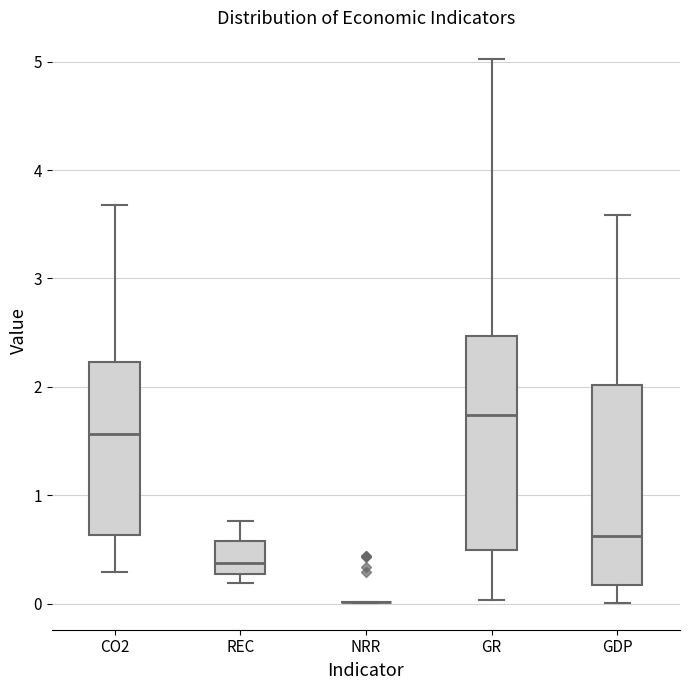

Reading left to right, read every box against the y-axis: the position of its median line, the range the box covers, and the ends of its whiskers. The values are not printed on the chart, so give them approximately, as read against the axis.

CO2: median 1.6, box 0.6 to 2.2, whiskers 0.3 to 3.7
REC: median 0.4, box 0.3 to 0.6, whiskers 0.2 to 0.8
NRR: box collapsed to a line at 0.0, whiskers 0.0 to 0.0
GR: median 1.7, box 0.5 to 2.5, whiskers 0.0 to 5.0
GDP: median 0.6, box 0.2 to 2.0, whiskers 0.0 to 3.6